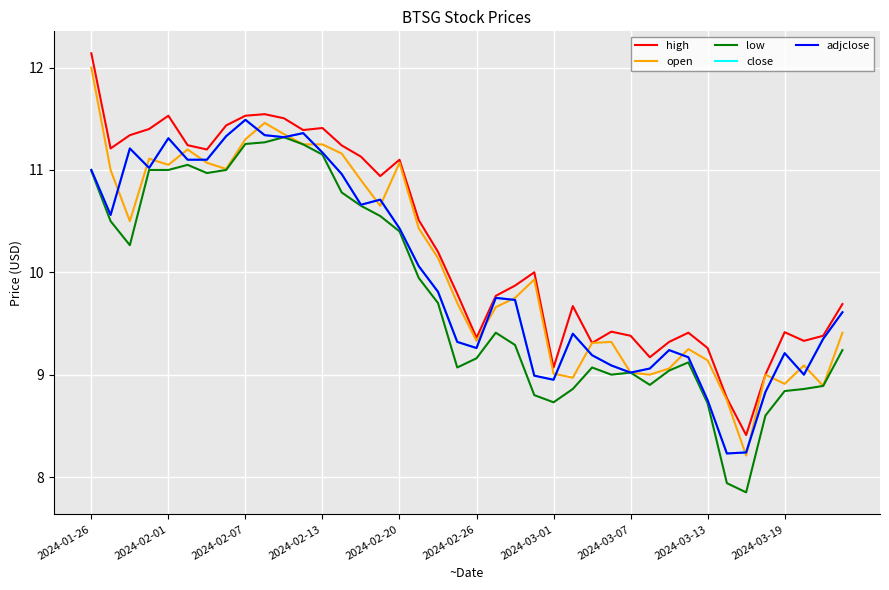

True or false: open and adjclose cross at least once.

True